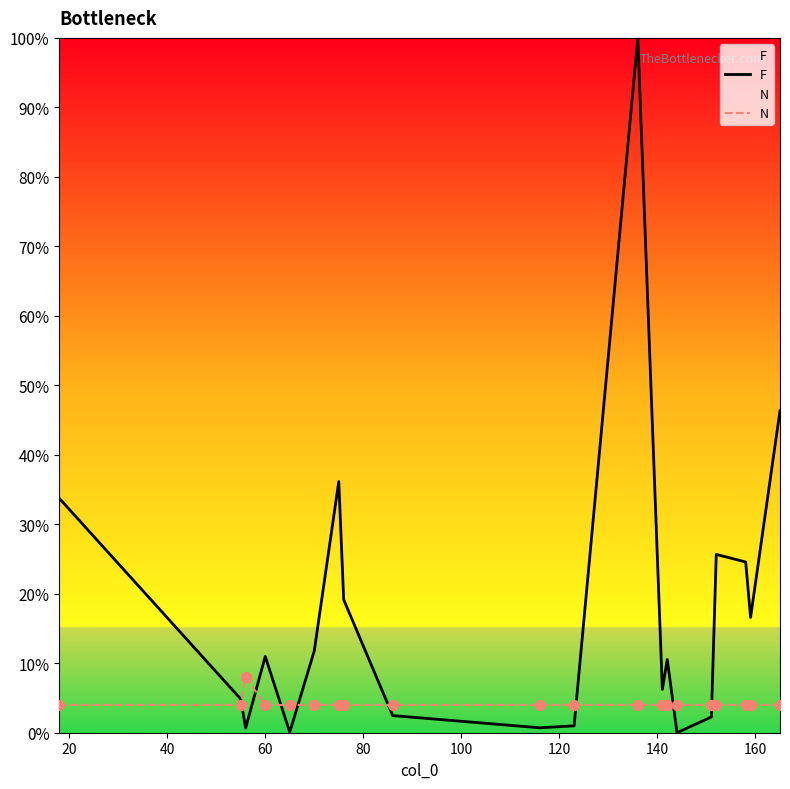

Which series reaches the maximum Y coordinate?

F